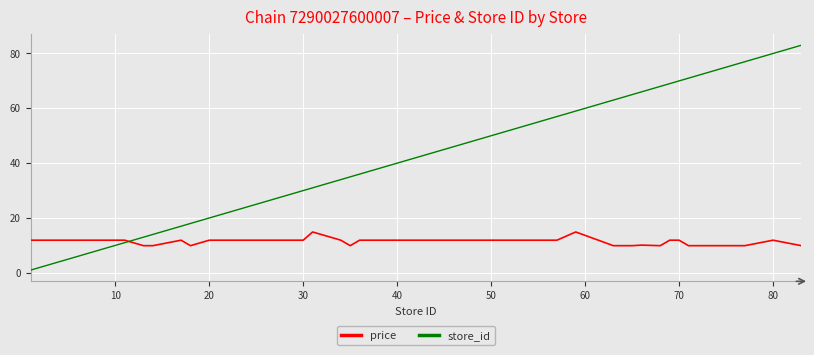

What is the maximum value for store_id?

83.0